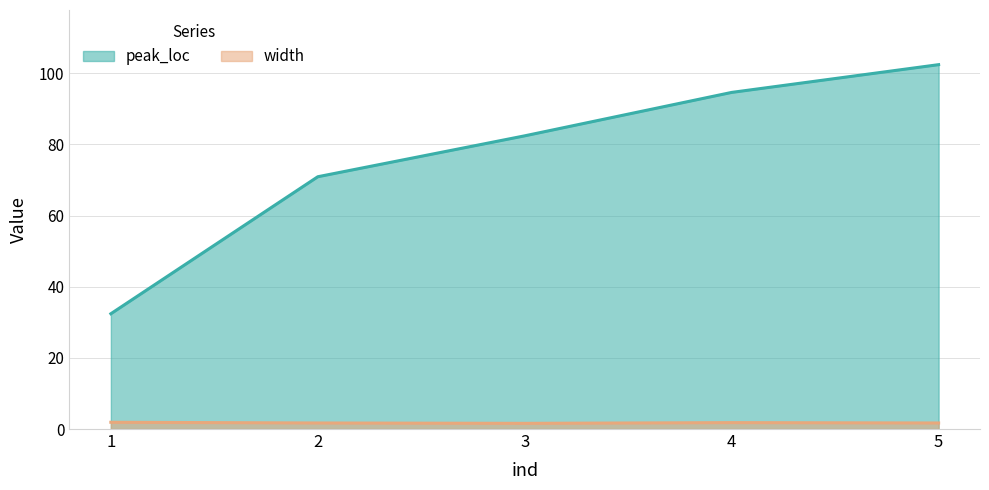

What is the maximum value shown in the chart?

102.4